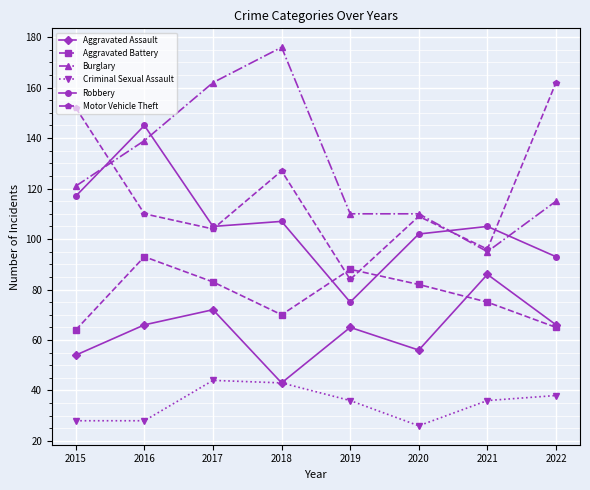

True or false: Robbery has a value of 47 at 2018.

False